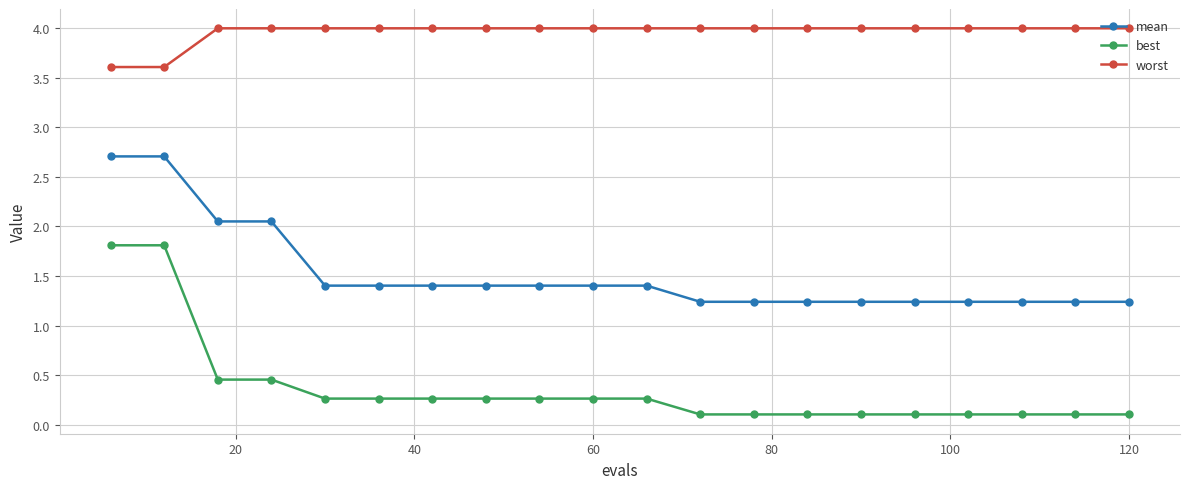

Which series has the largest total across all categories?

worst